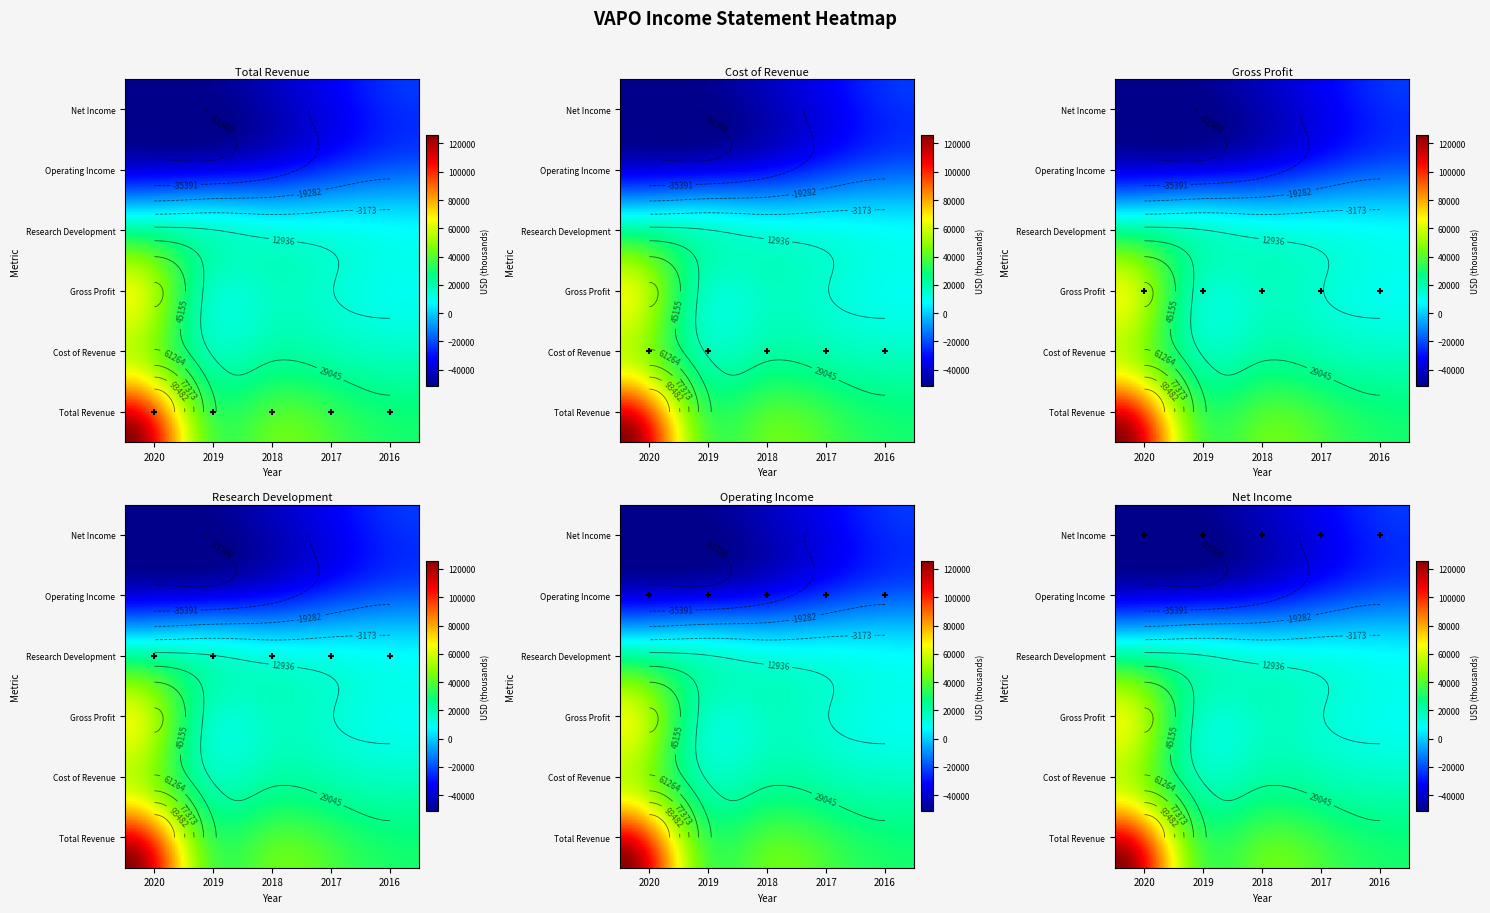

Reading left to right, what are all the values shown in this chart?

Total Revenue: 125700	48100	42400	35600	30100
Cost of Revenue: 62700	26800	25600	22400	20200
Gross Profit: 63000	21300	16800	13200	9900
Research Development: 17000	13400	8800	7600	6200
Operating Income: -47200	-47000	-40100	-28900	-22500
Net Income: -51500	-51100	-42500	-31000	-23100